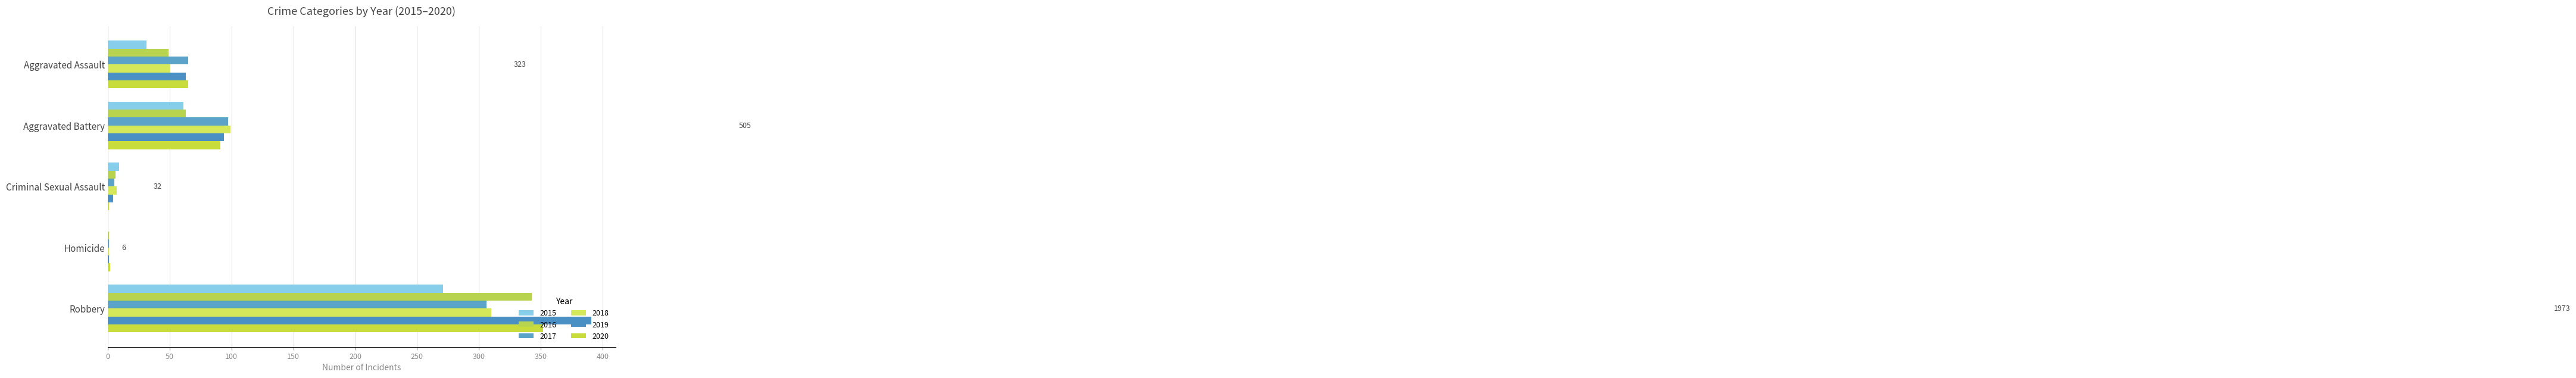

Reading left to right, extract all data points from this chart.

2015: 31	61	9	0	271
2016: 49	63	6	1	343
2017: 65	97	5	1	306
2018: 50	99	7	1	310
2019: 63	94	4	1	391
2020: 65	91	1	2	352